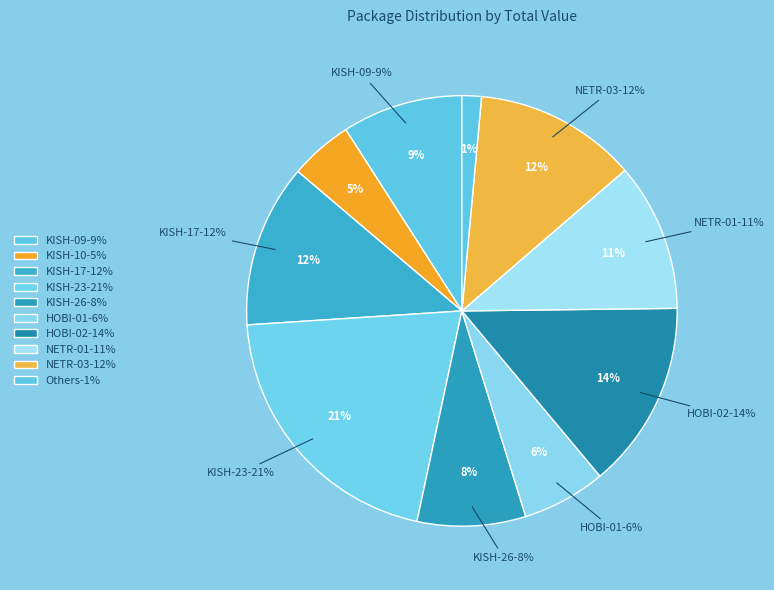

To the nearest percent, what percentage of the pie is KISH-17?

12%